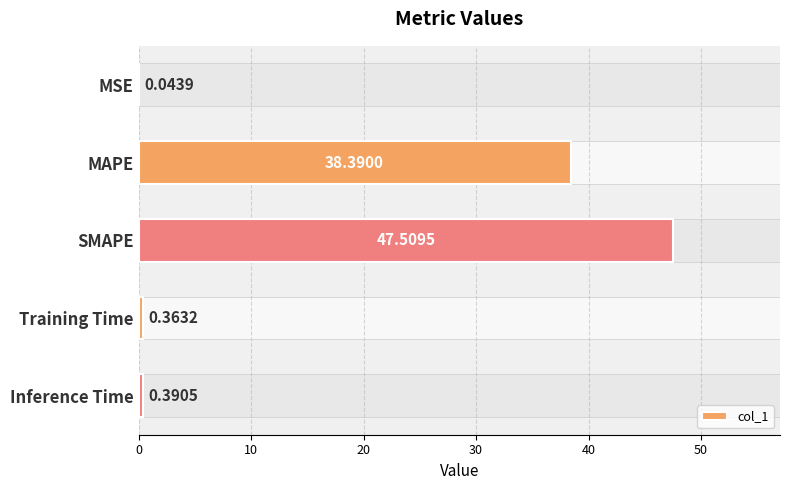

What is the difference between the second highest and second lowest values?

38.0